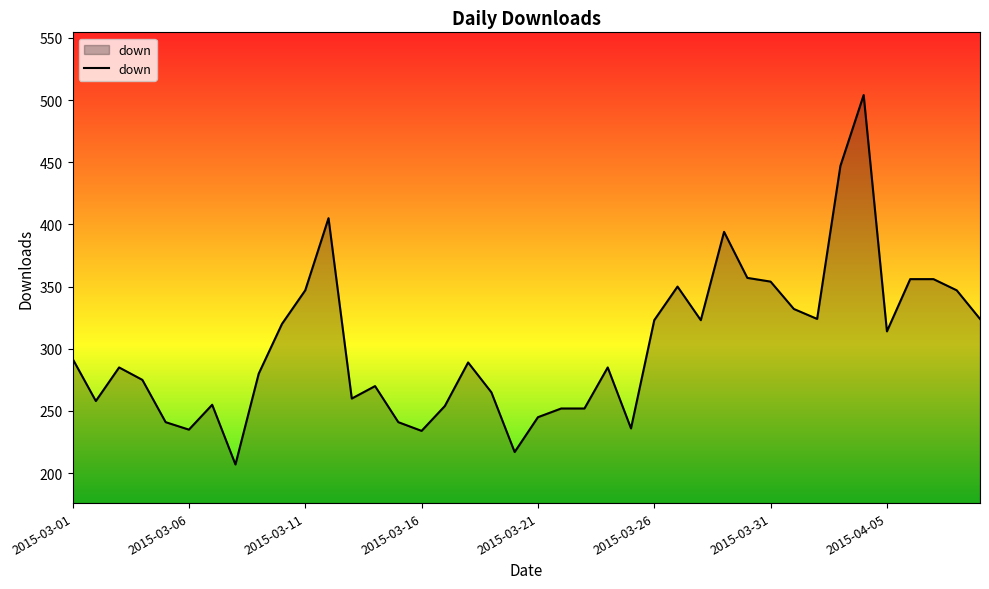

How many points are higher than both their immediate neighbors (excluding endpoints)?

9